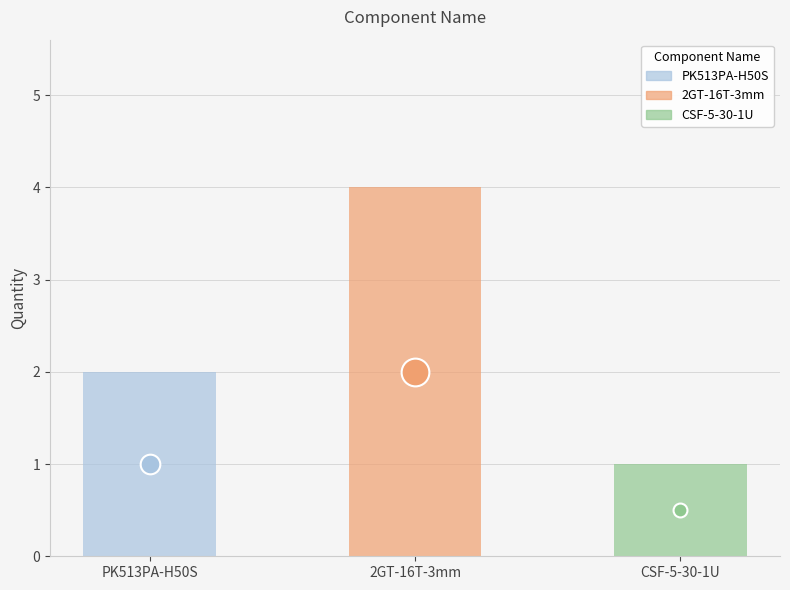

Which has a higher value, PK513PA-H50S or CSF-5-30-1U?

PK513PA-H50S